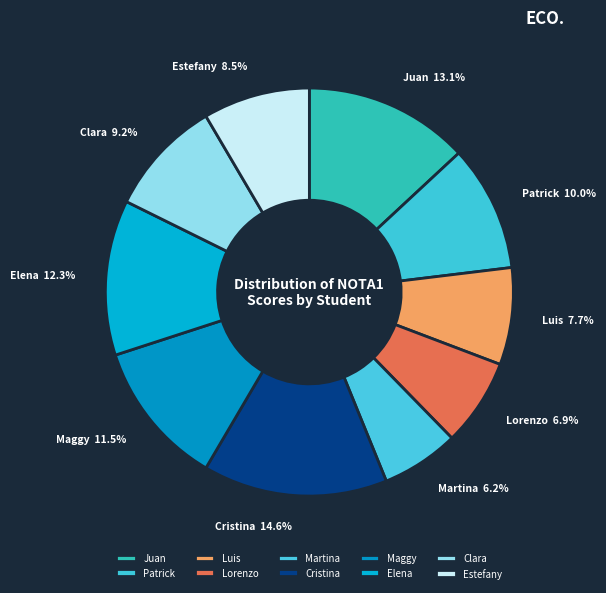

Approximately how many times larger is the value at Martina compared to Maggy?

0.5